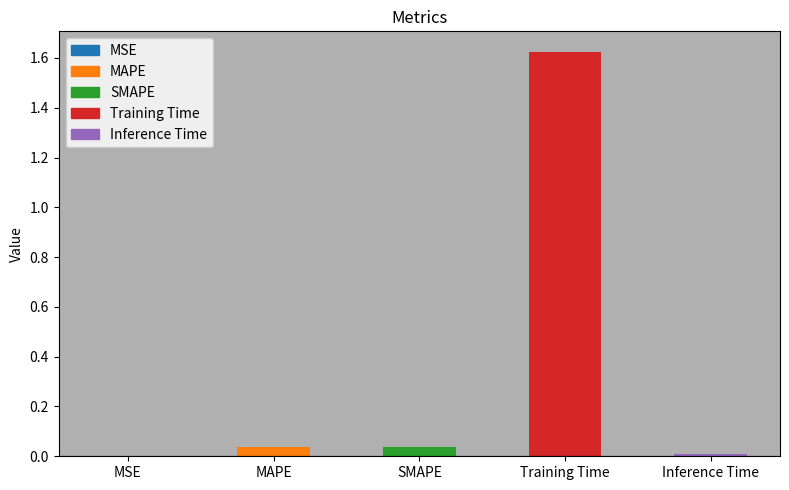

The chart shows a value of 0.0 at Inference Time. True or false?

True